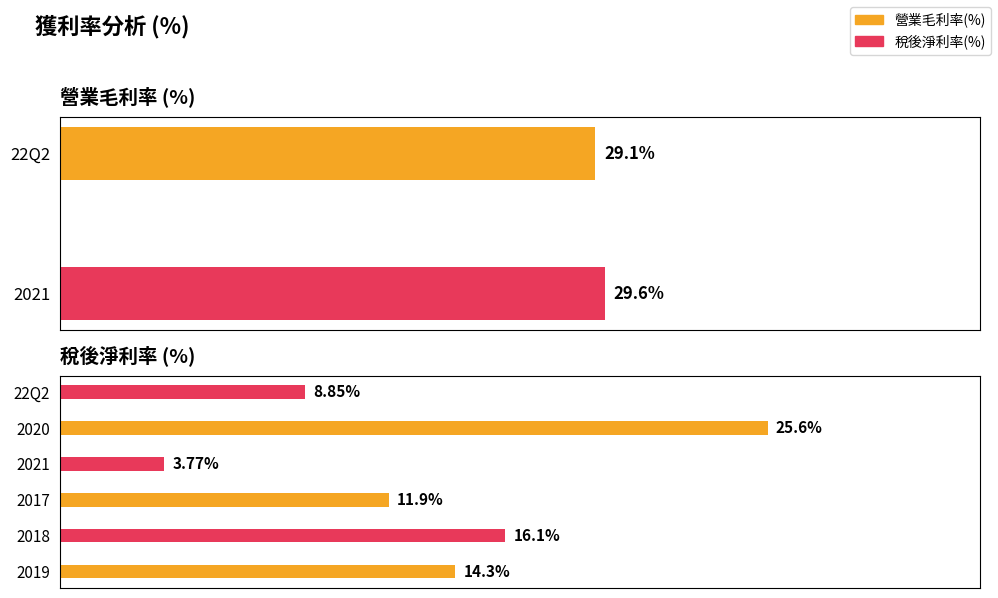

List the labels in order of value, largest first.

2021, 22Q2